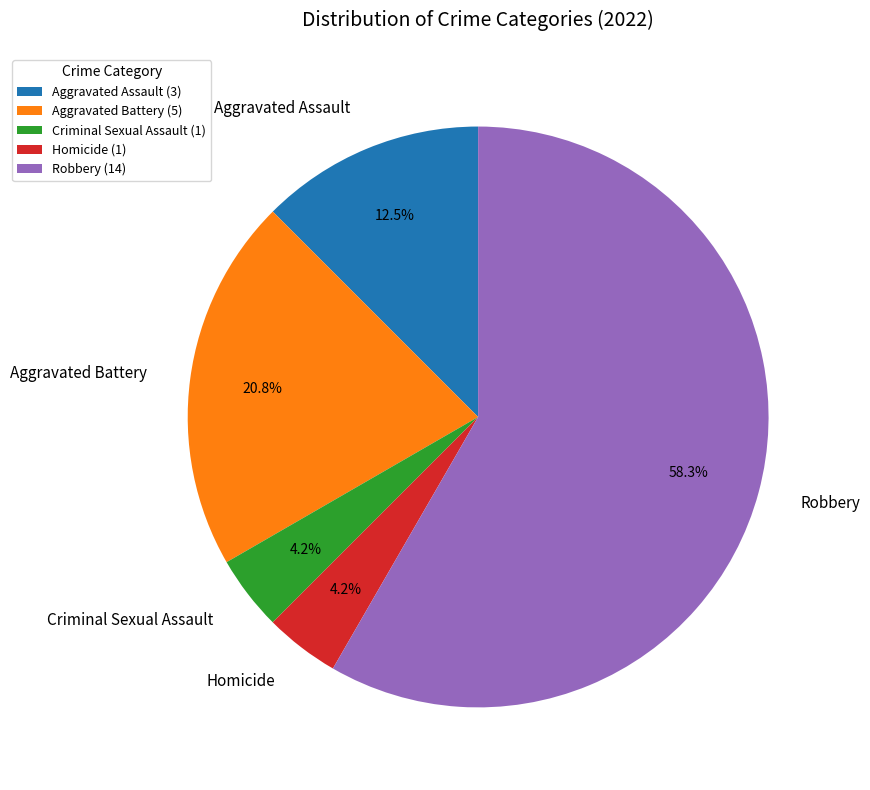

To the nearest percent, what percentage of the pie is Homicide?

4%